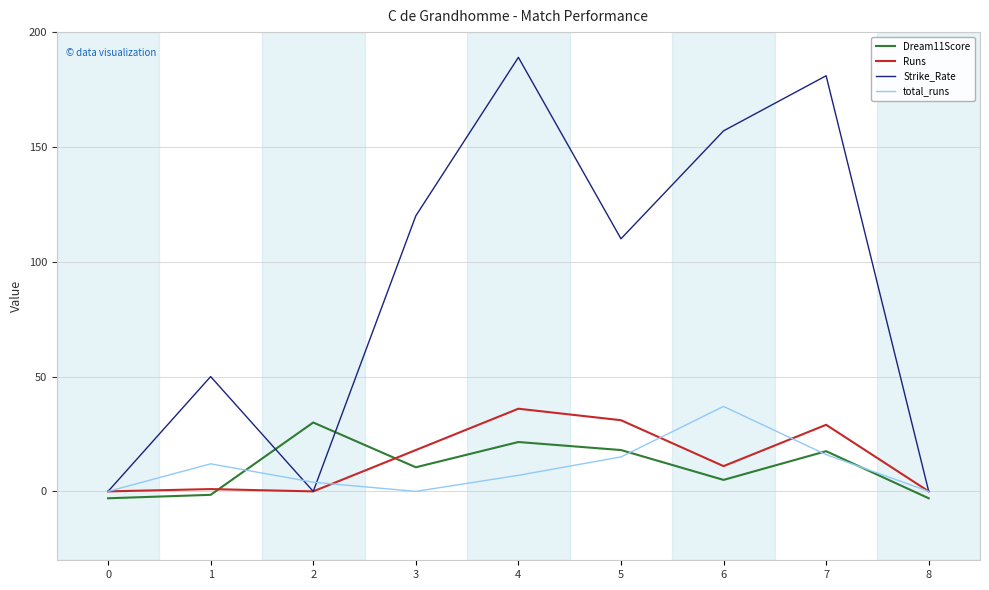

The value of Dream11Score at 4 is 21.5. True or false?

True